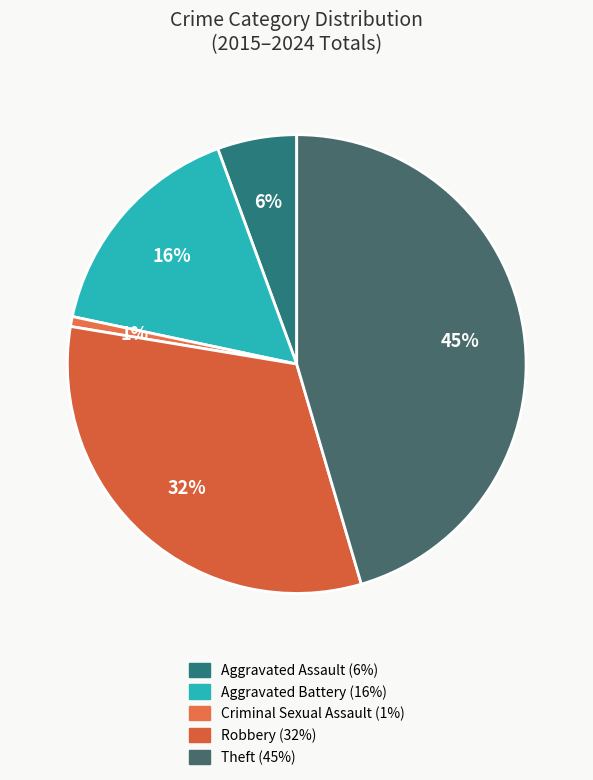

Which slice is the smallest?

Criminal Sexual Assault